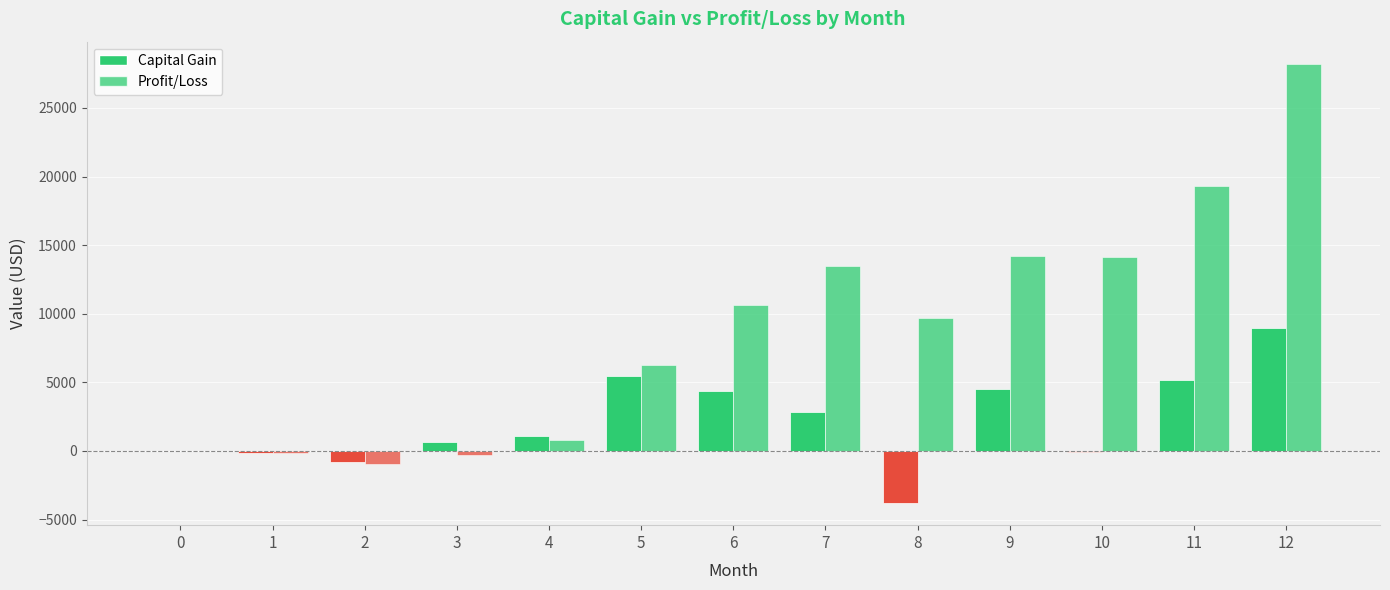

At how many categories does at least one series exceed 17346?

2